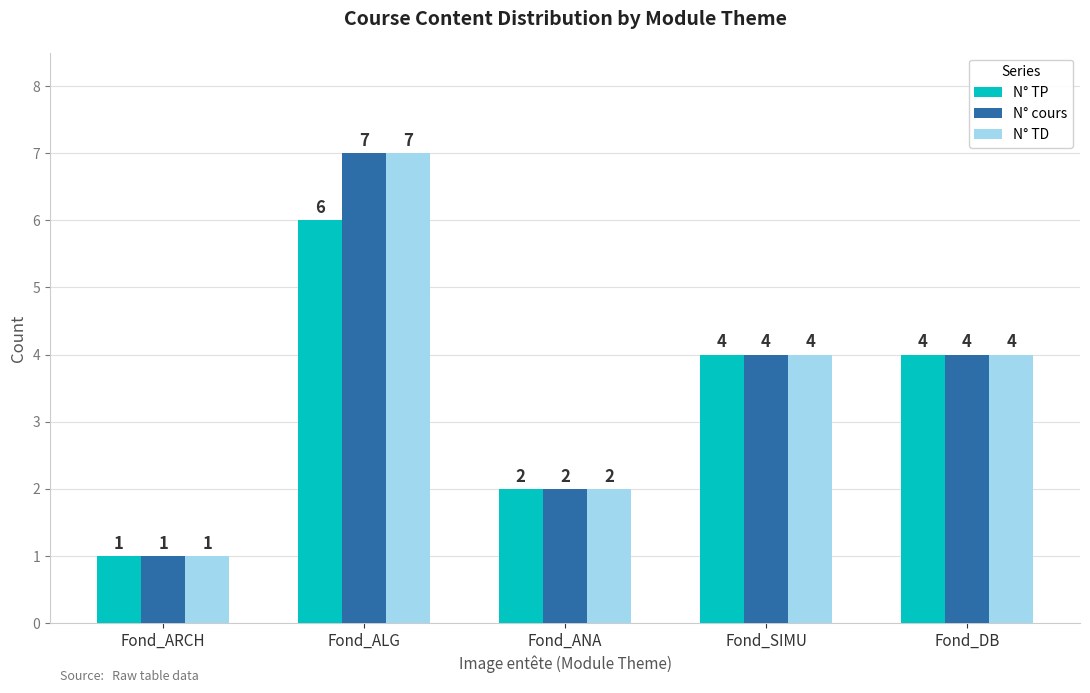

What is the average value of the N° TD series?

4